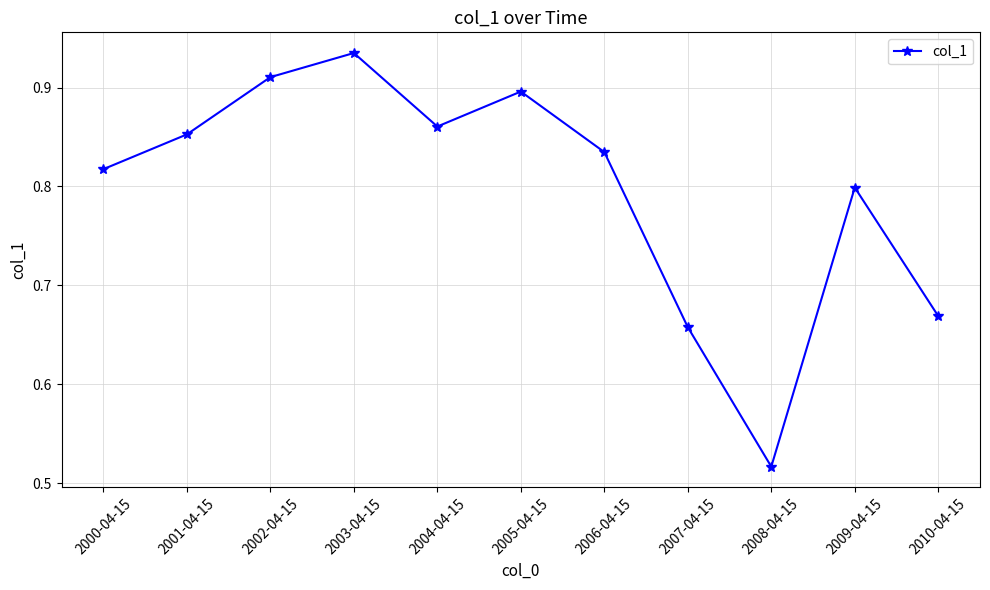

What is the change in value from 2002-04-15 to 2006-04-15?

-0.1